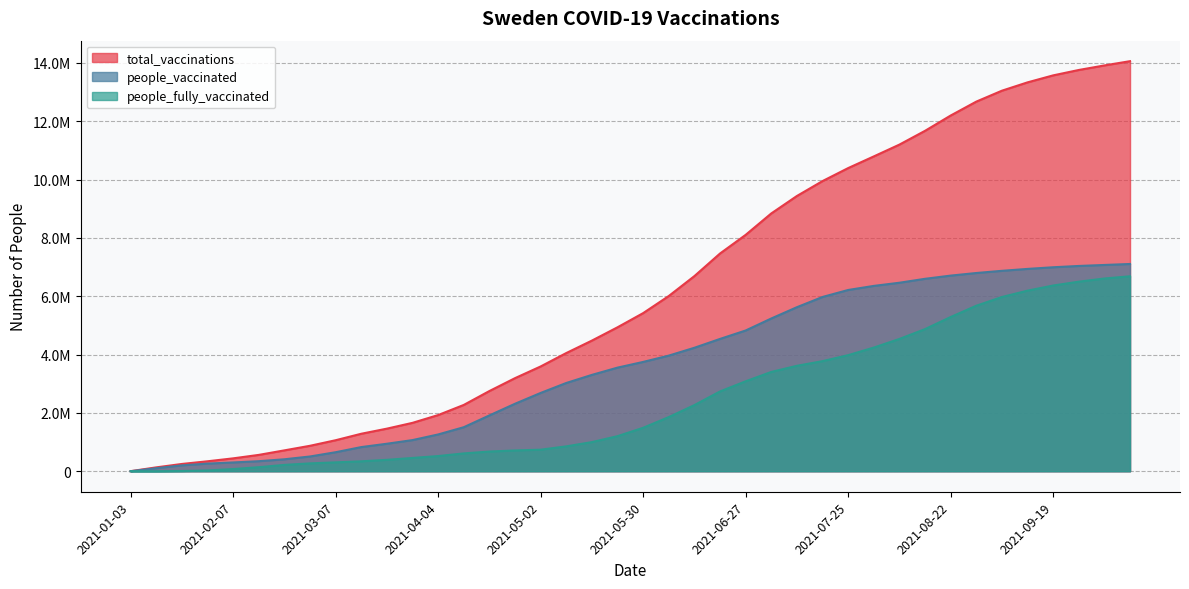

At which category does the chart reach its peak across all series?

2021-10-10